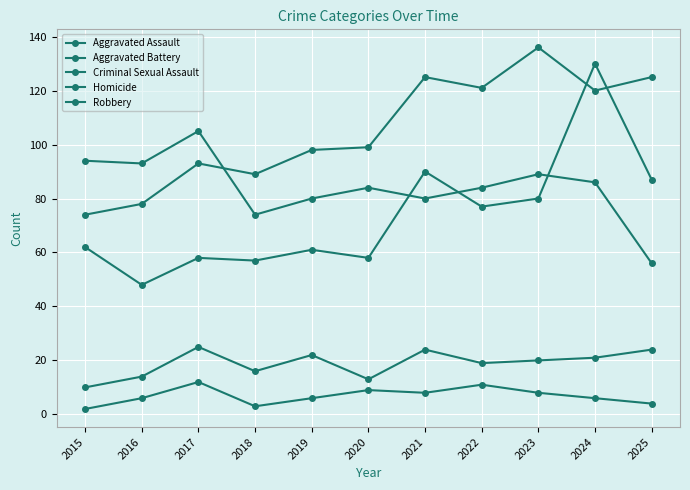

What is the highest value of the Criminal Sexual Assault series?

25